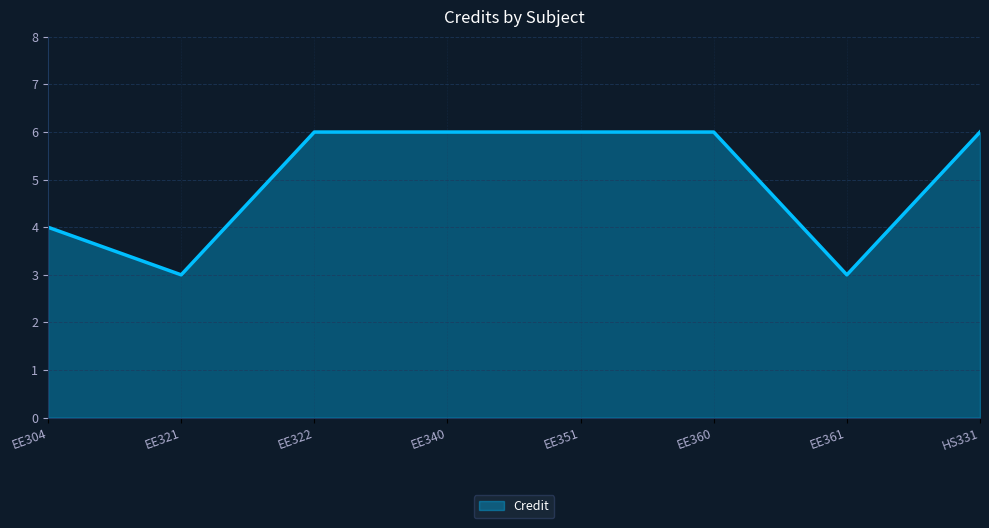

What is the average value?

5